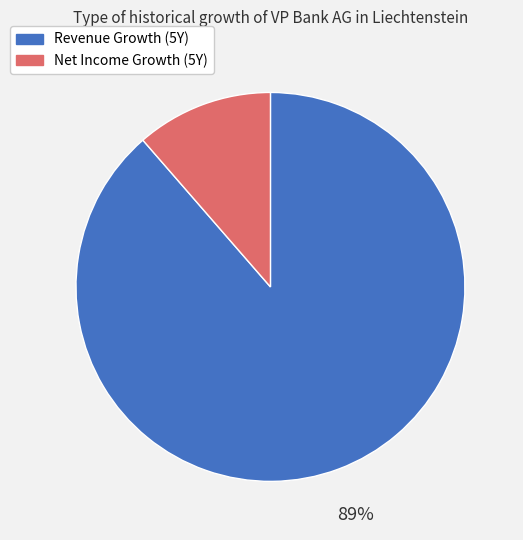

Rank the categories by value from lowest to highest.

Net Income Growth (5Y), Revenue Growth (5Y)